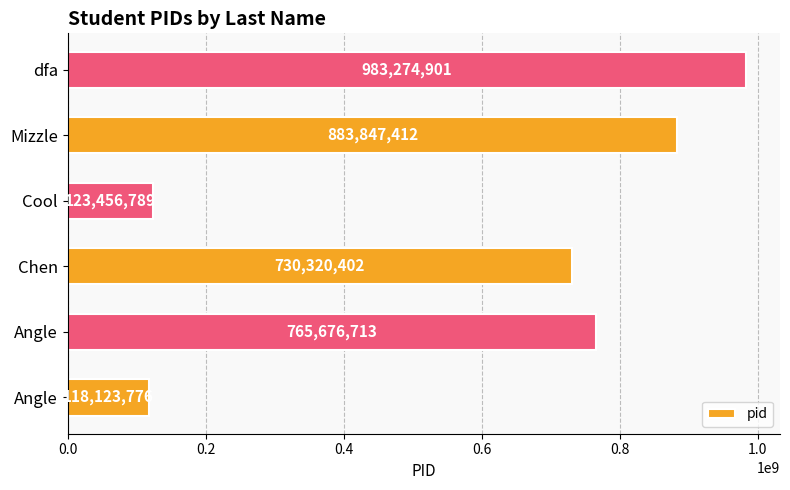

Count the number of categories in the chart.

6